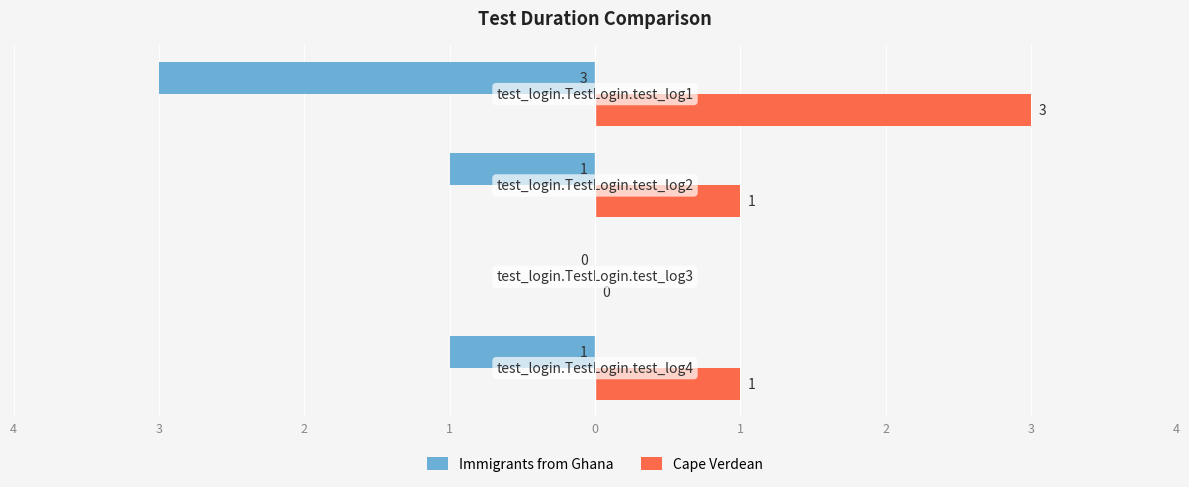

What are all the series names shown in the legend?

Immigrants from Ghana, Cape Verdean